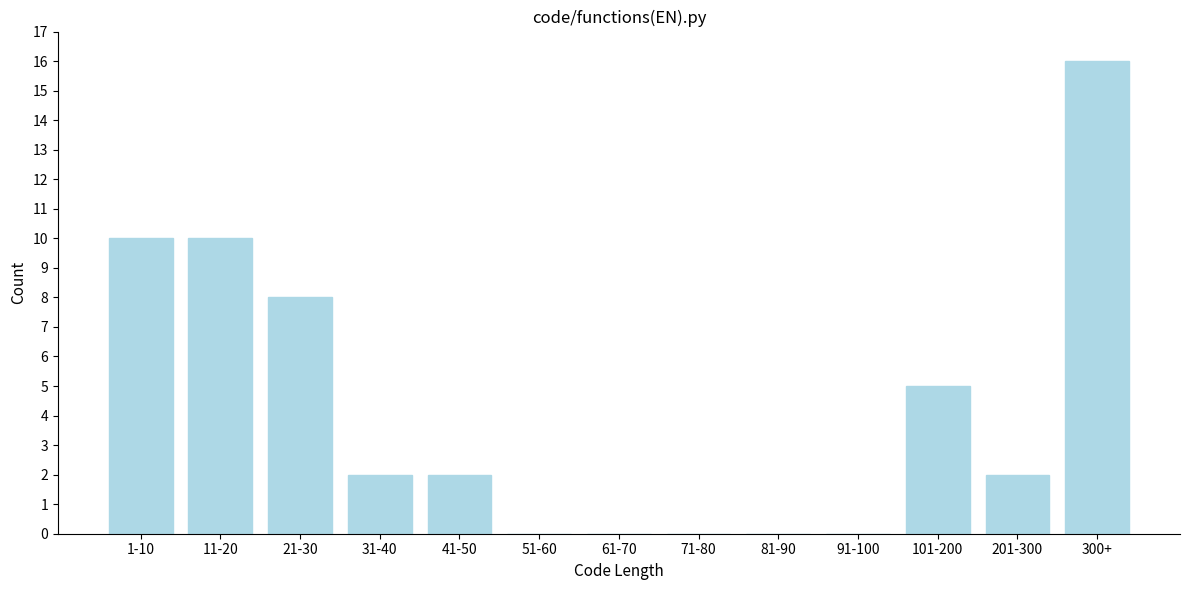

Reading right to left, what are all the values shown in this chart?

300+=16	201-300=2	101-200=5	91-100=0	81-90=0	71-80=0	61-70=0	51-60=0	41-50=2	31-40=2	21-30=8	11-20=10	1-10=10